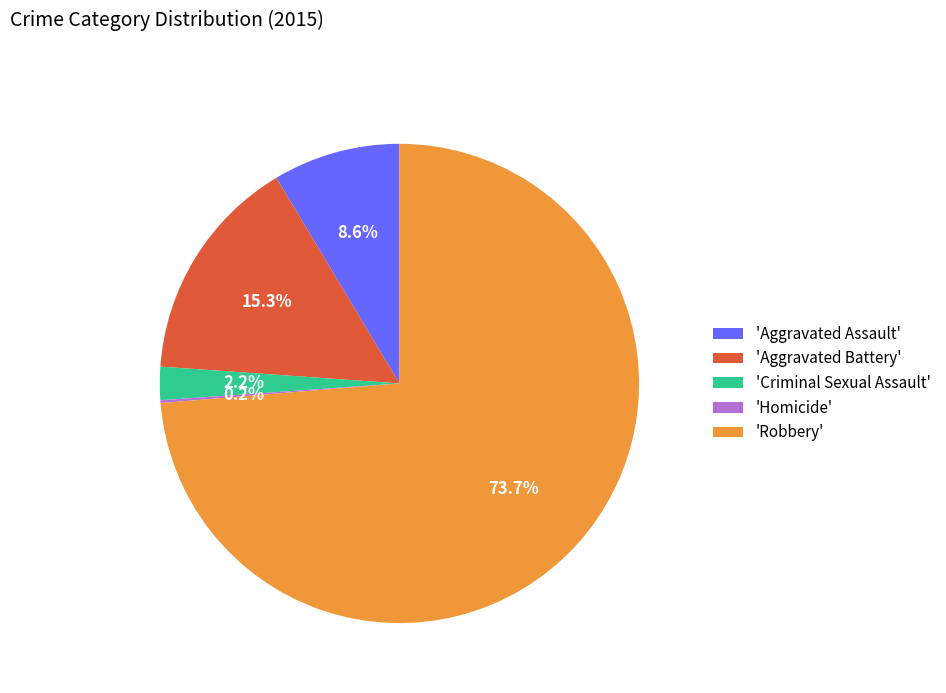

Which category has the biggest portion of the pie?

'Robbery'